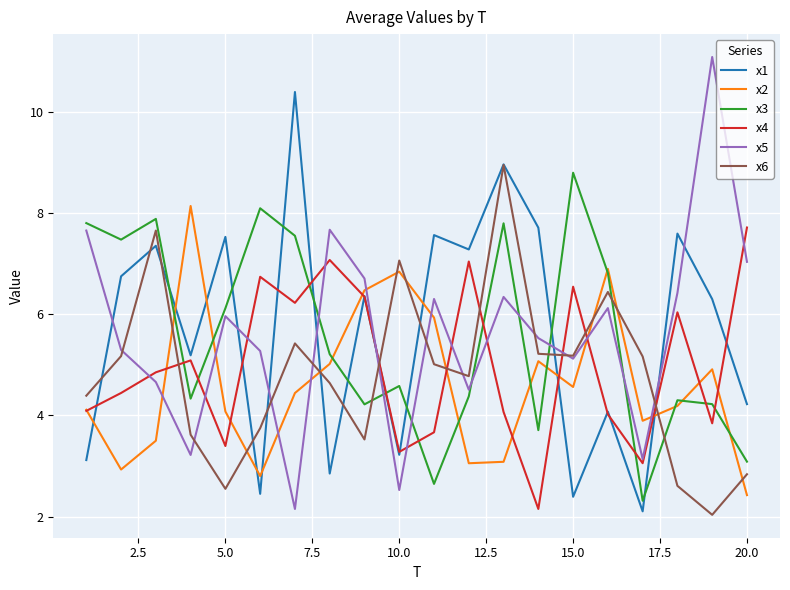

What is the difference between the maximum and minimum values in the x6 series?

6.9